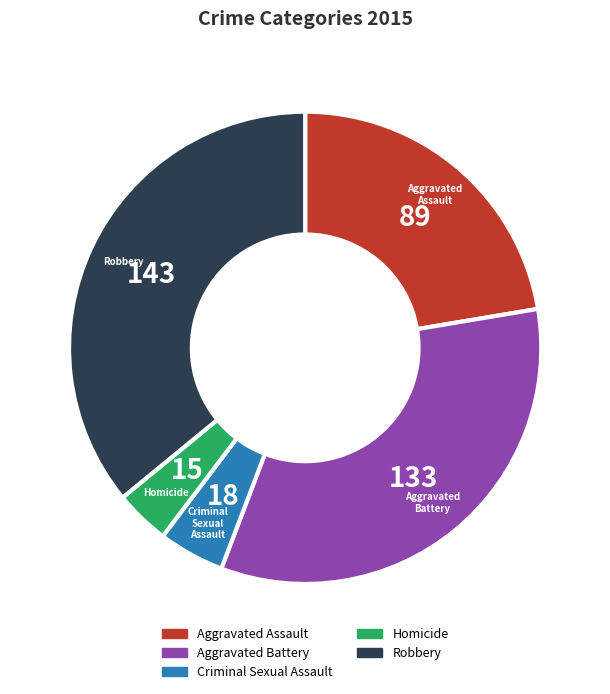

How many segments does this pie chart have?

5